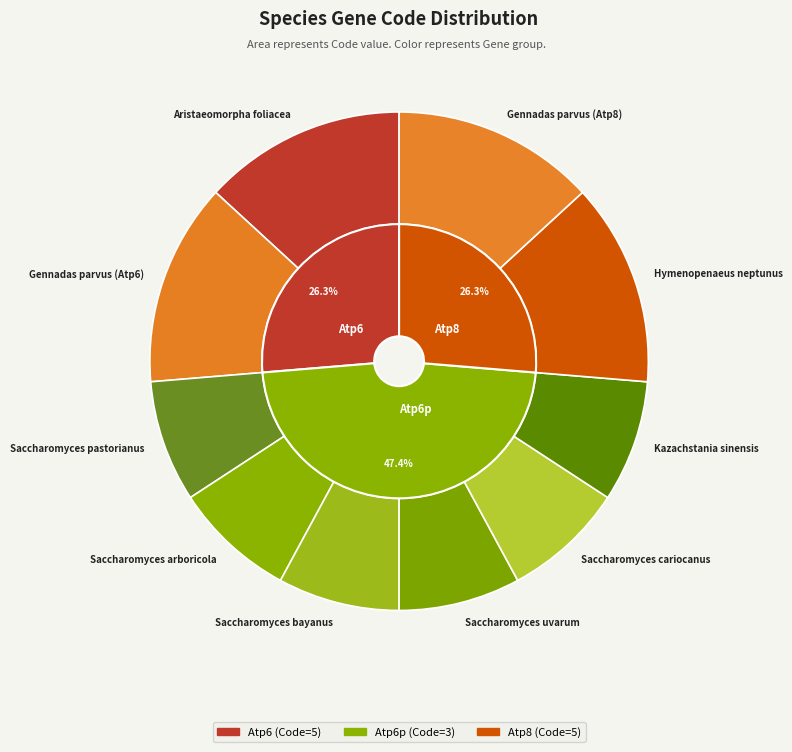

Between Saccharomyces pastorianus and Saccharomyces bayanus, which is larger?

Saccharomyces pastorianus